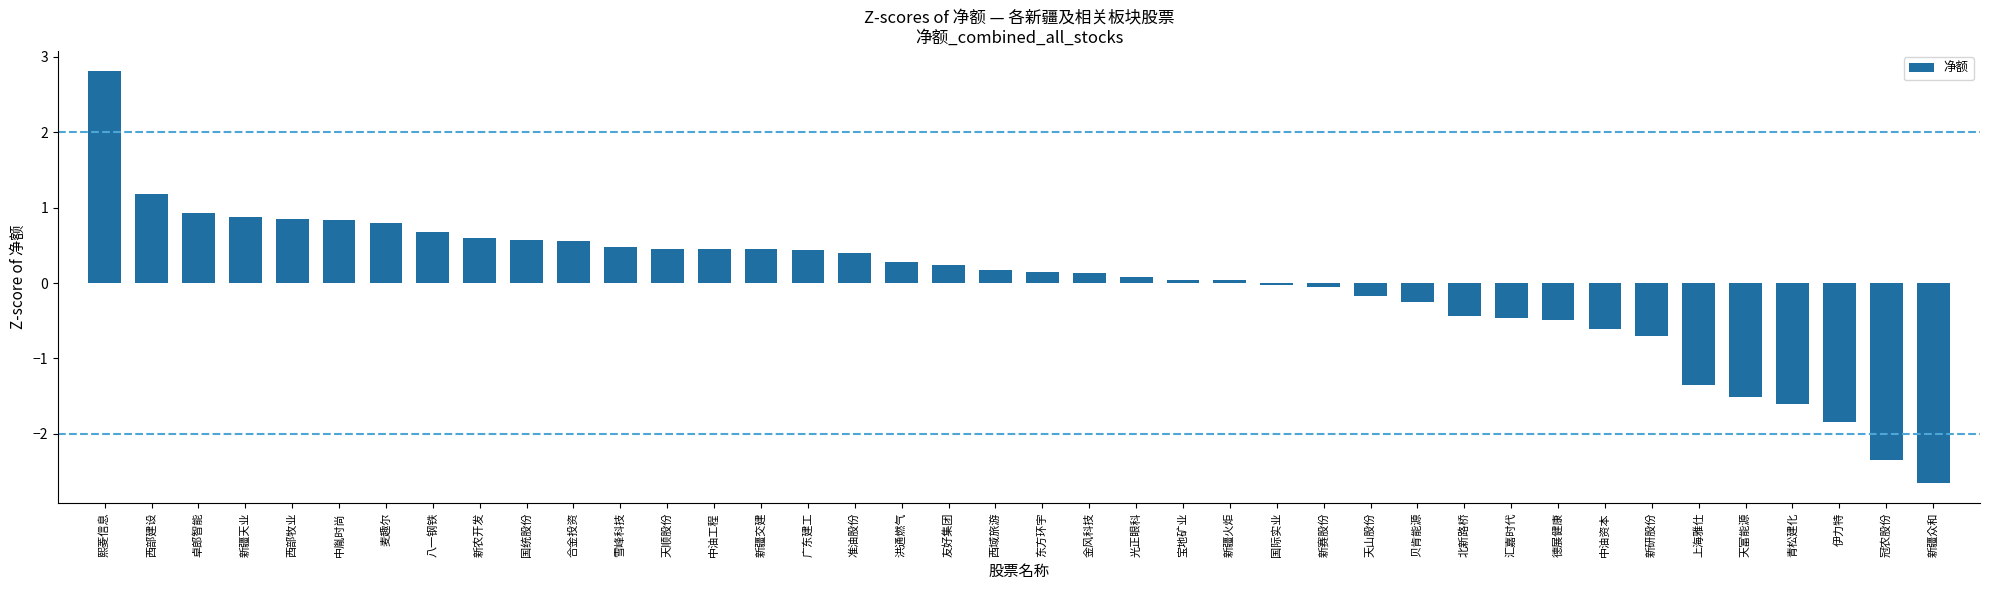

The value at 熙菱信息 is 2.8. True or false?

True